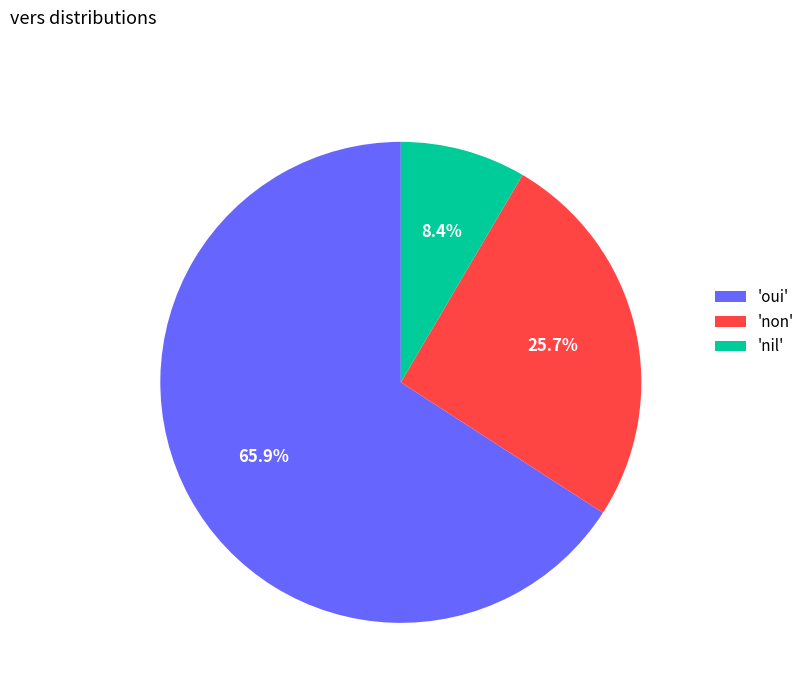

How many segments does this pie chart have?

3